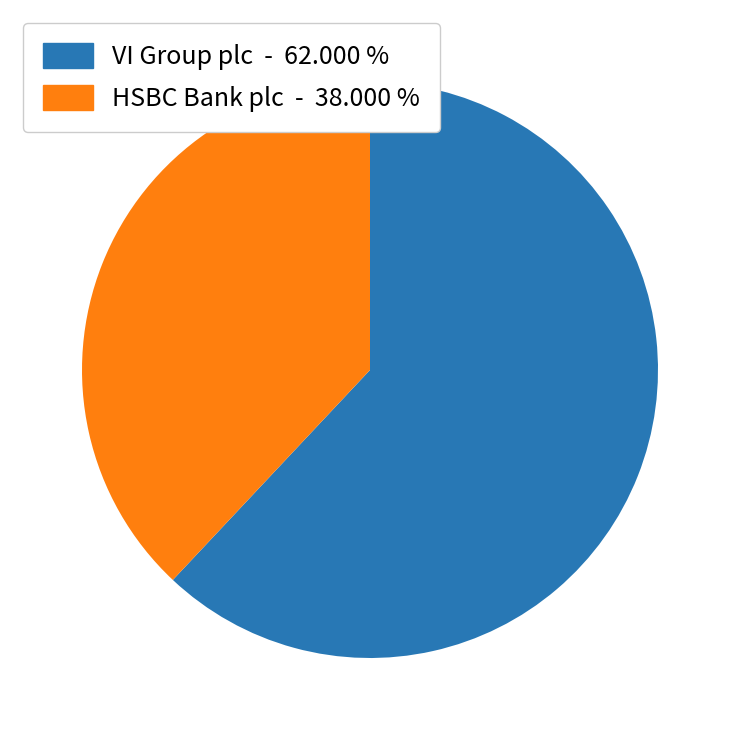

Do VI Group plc and HSBC Bank plc together represent more than half of the pie?

Yes